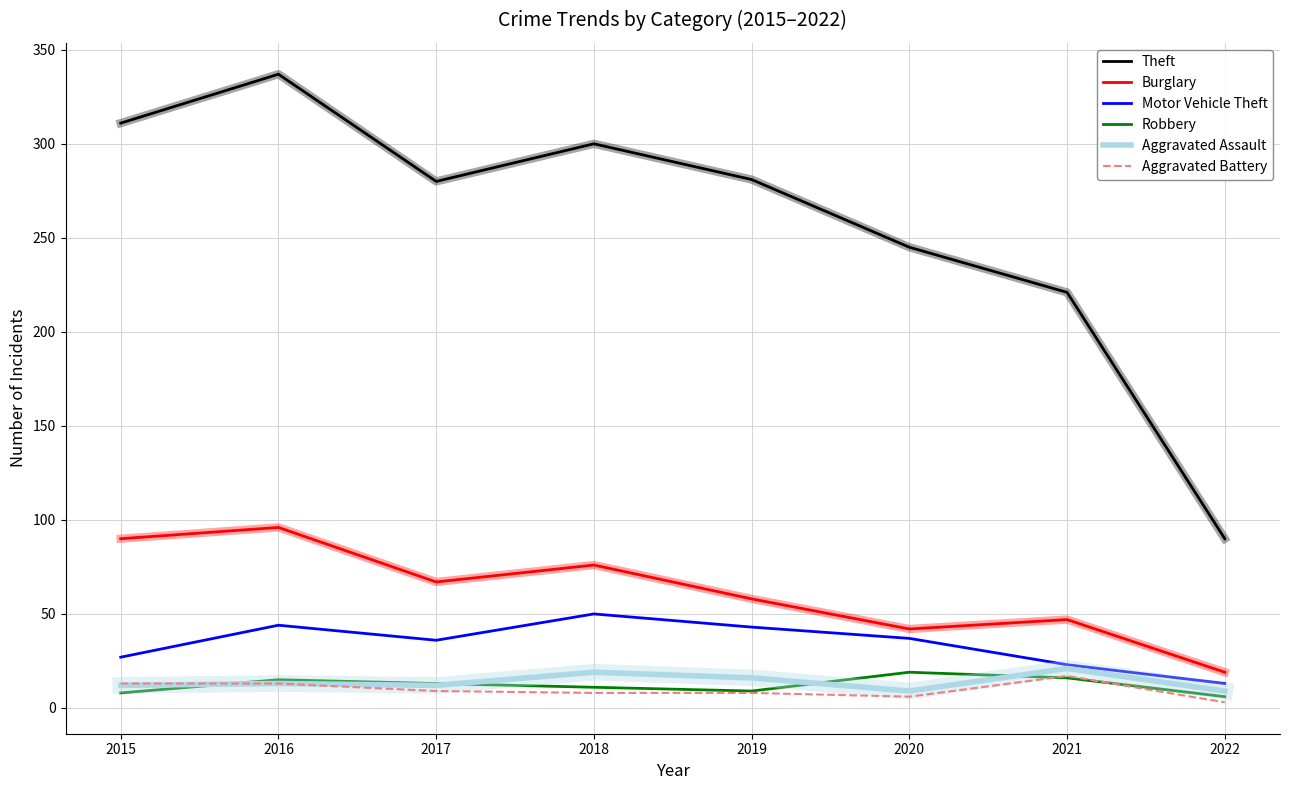

At which category is the sum across all series the highest?

2016